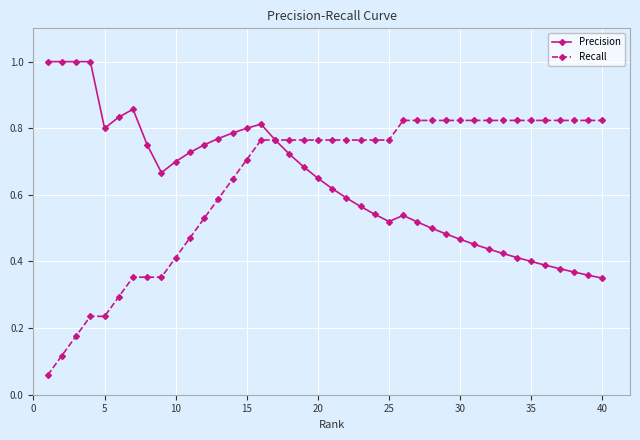

At how many categories does at least one series exceed 0?

40